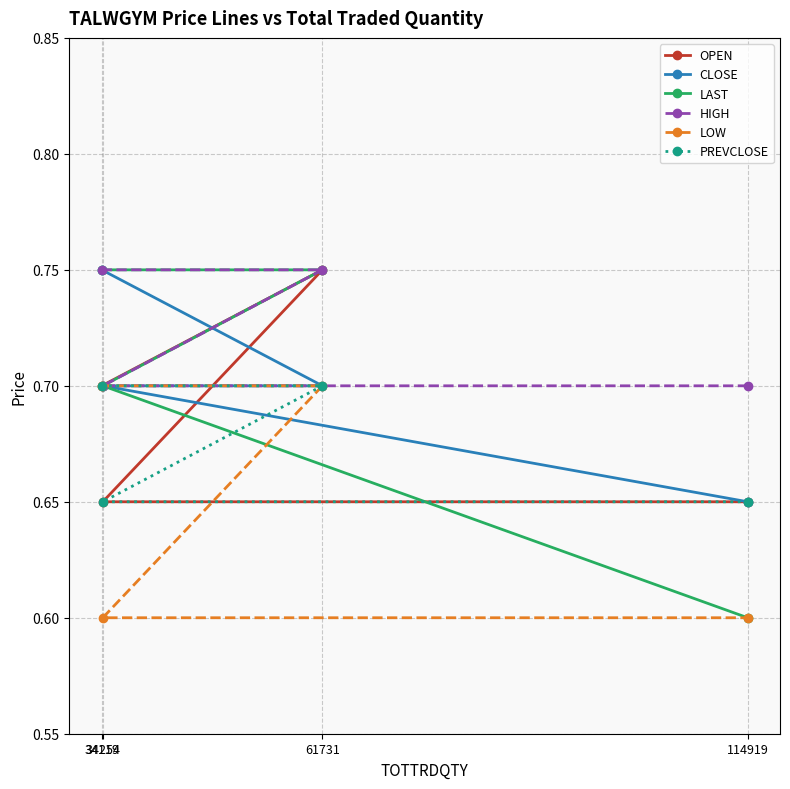

What is the difference between the second highest and second lowest values in the LAST series?

0.1